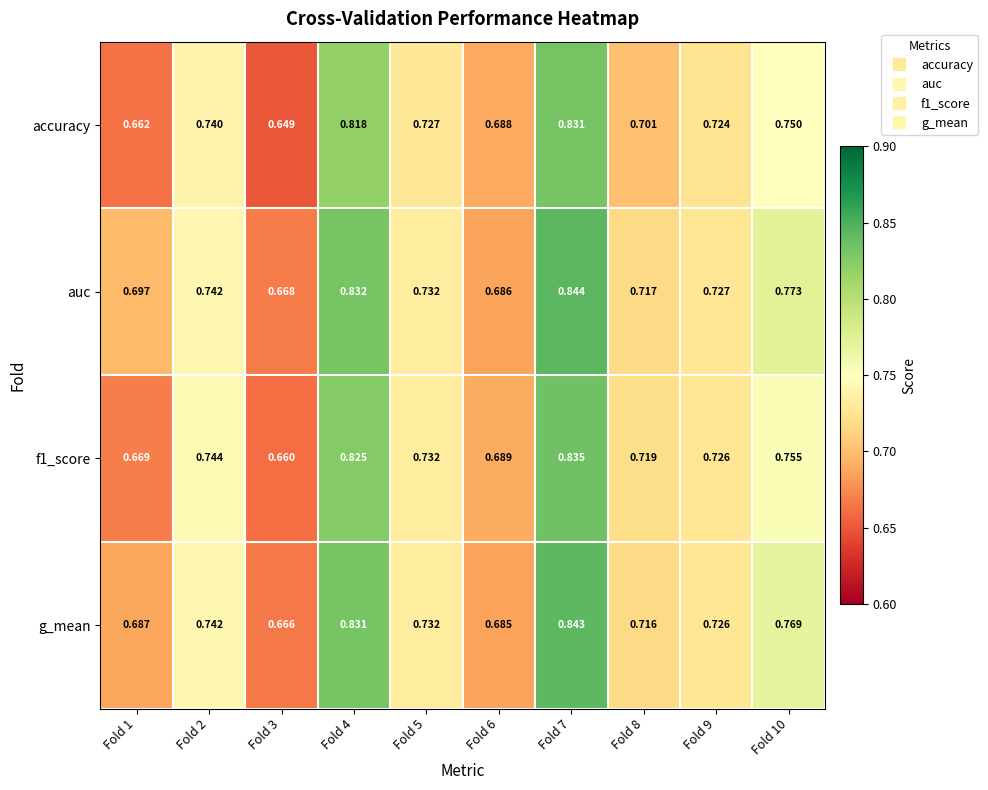

Between Fold 4 and Fold 8, which series saw the biggest shift?

accuracy